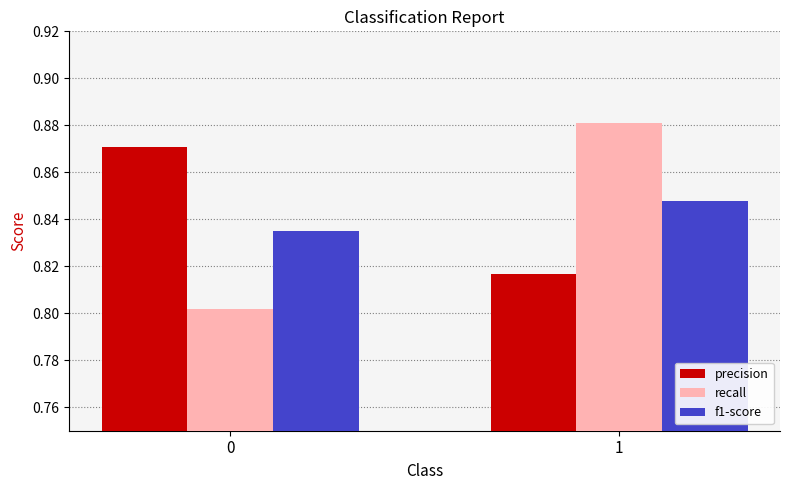

At how many categories does at least one series exceed 0?

2